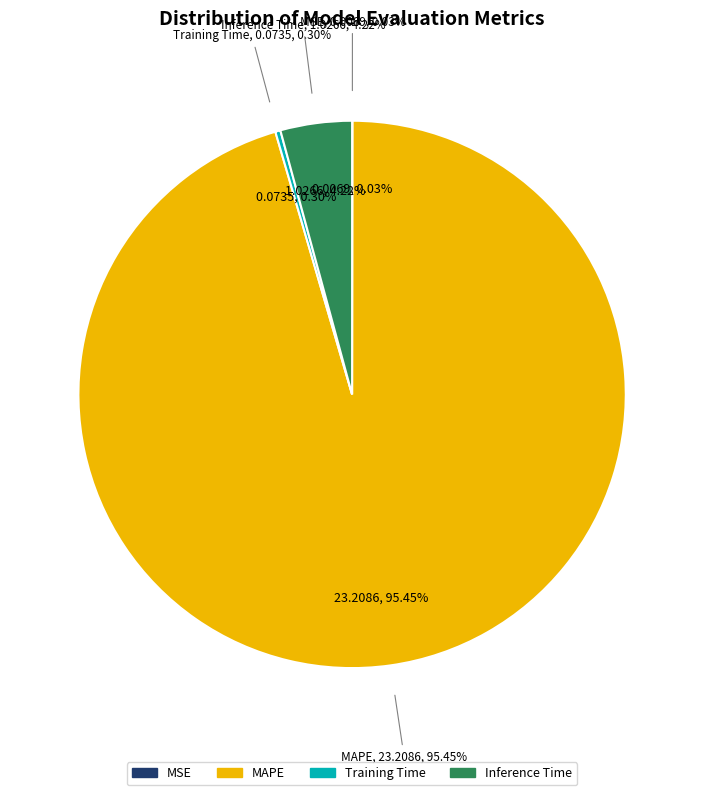

How many slices are in this pie chart?

4